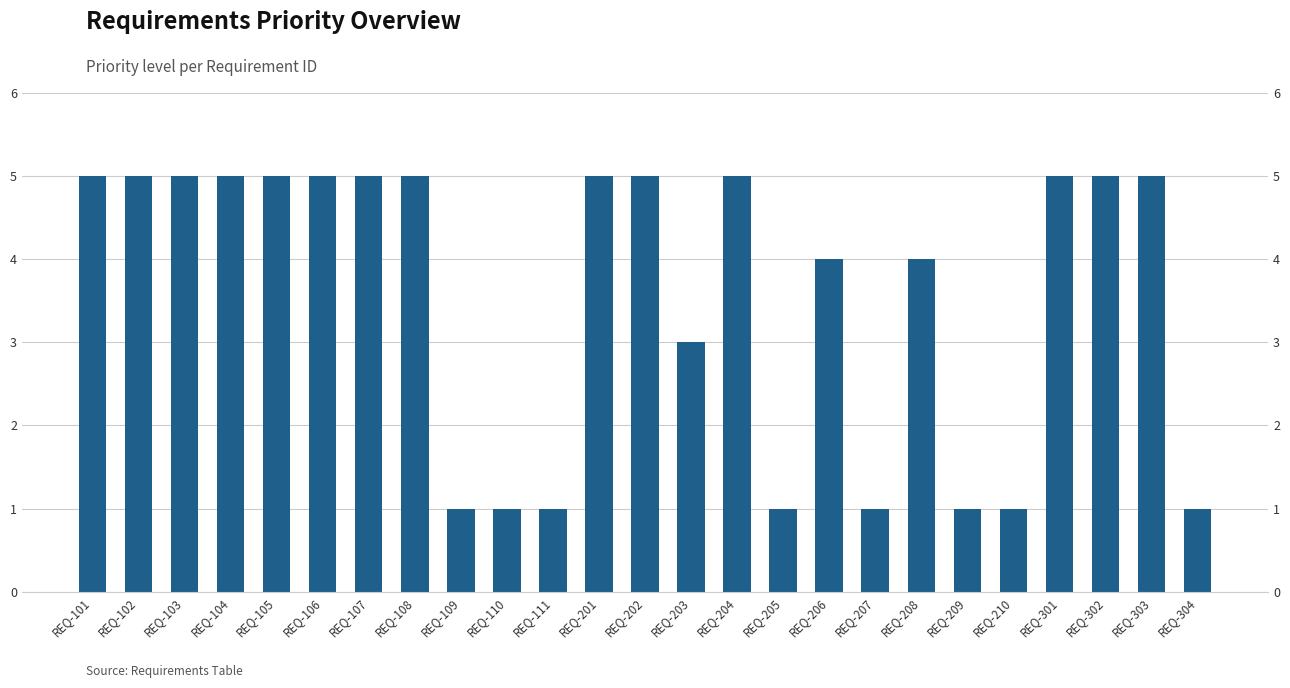

What is the value of the 16th bar from the left?

1